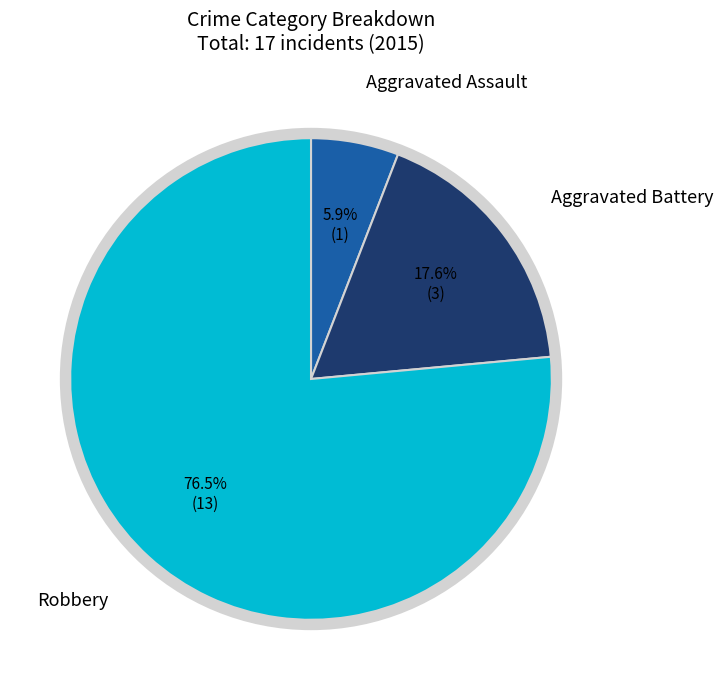

Rank the categories by value from highest to lowest.

Robbery, Aggravated Battery, Aggravated Assault